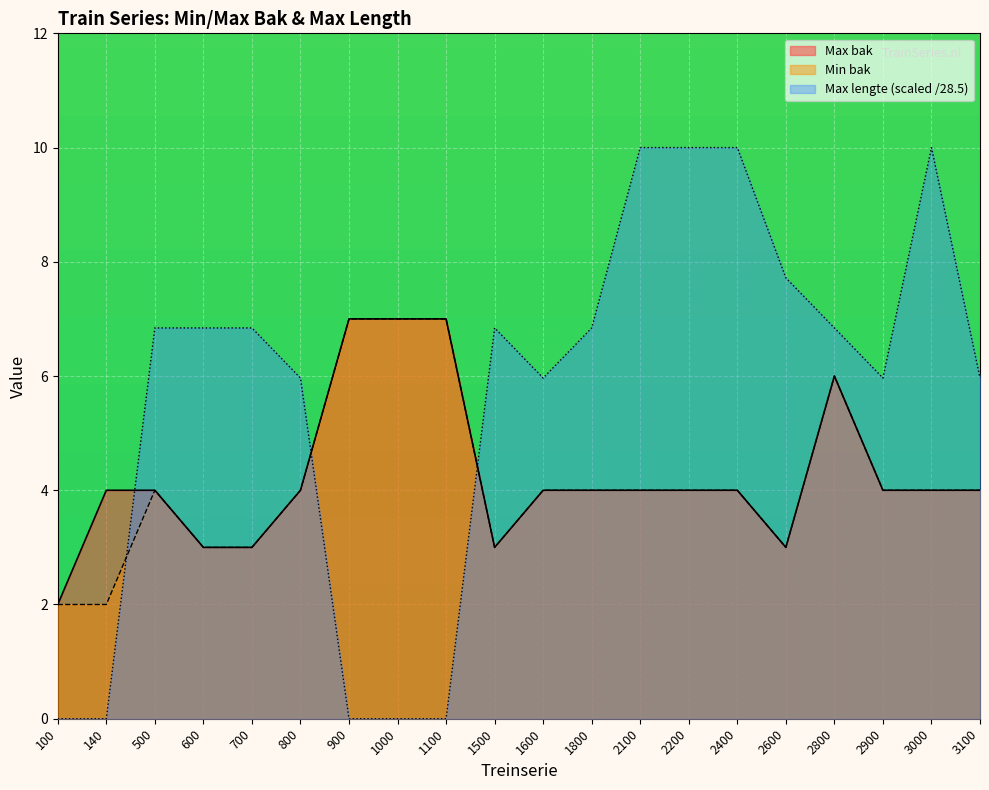

How many data points does each series have?

20